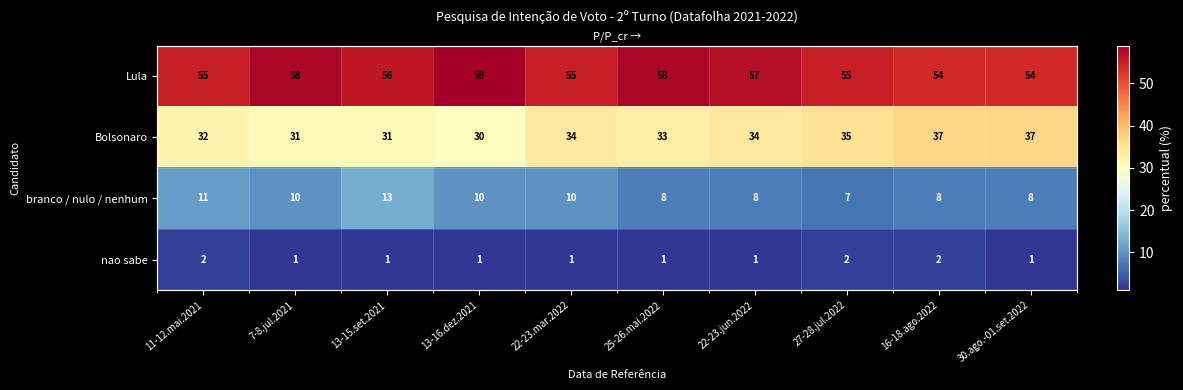

Is the value of nao sabe at 22-23.jun.2022 greater than the value of Bolsonaro at 16-18.ago.2022?

No